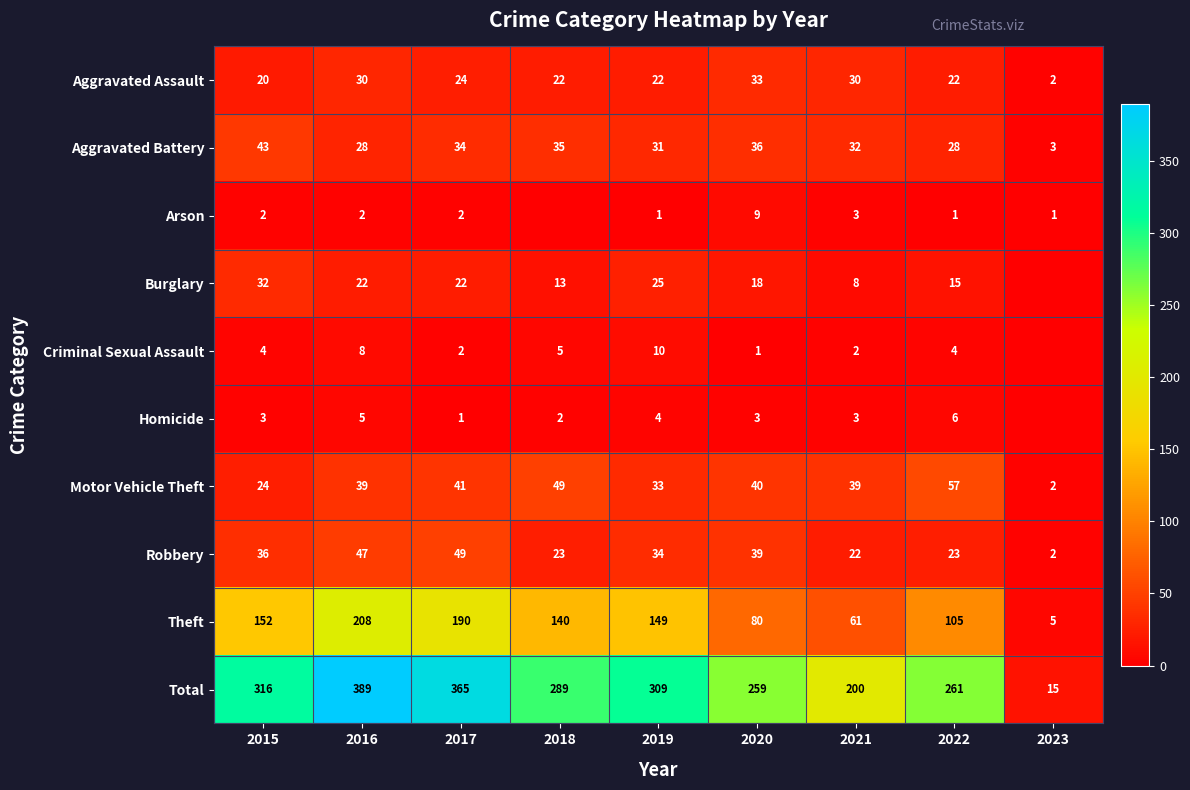

What is the sum of the Aggravated Battery values at 2021 and 2020?

68